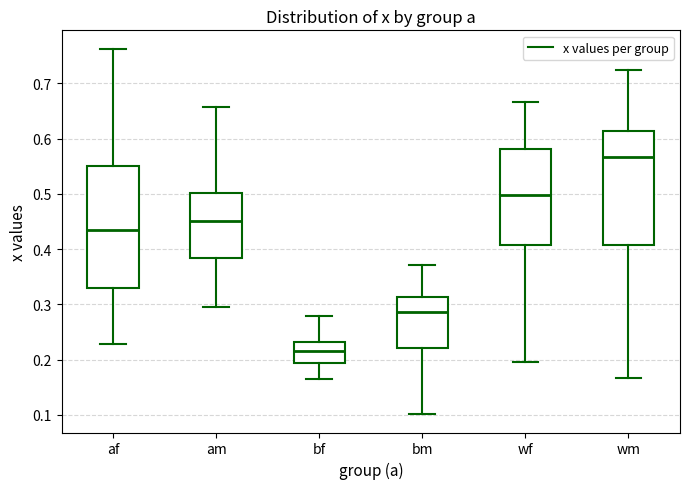

Reading left to right, transcribe this box plot: for each box, give where its median line is, the range the box spans, and where its two whiskers end, as read against the y-axis. The values are not printed on the chart, so give them approximately, as read against the axis.

af: median 0.43, box 0.33 to 0.55, whiskers 0.23 to 0.76
am: median 0.45, box 0.38 to 0.50, whiskers 0.29 to 0.66
bf: median 0.22, box 0.19 to 0.23, whiskers 0.17 to 0.28
bm: median 0.29, box 0.22 to 0.31, whiskers 0.10 to 0.37
wf: median 0.50, box 0.41 to 0.58, whiskers 0.20 to 0.67
wm: median 0.57, box 0.41 to 0.61, whiskers 0.17 to 0.72